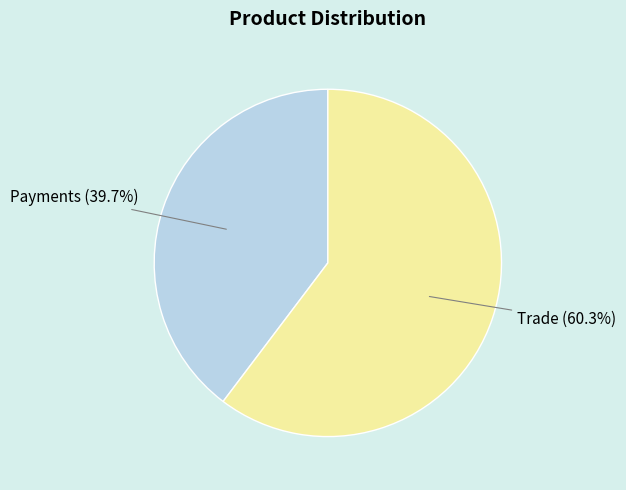

Is there a majority slice in this chart?

Yes